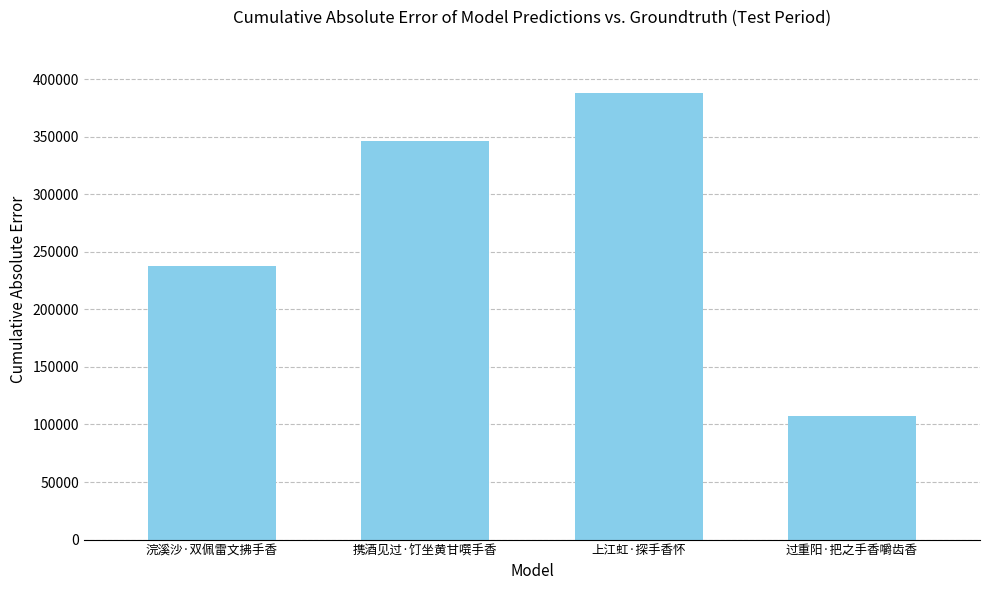

What is the difference between the values at 携酒见过·饤坐黄甘噀手香 and 过重阳·把之手香嚼齿香?

238781